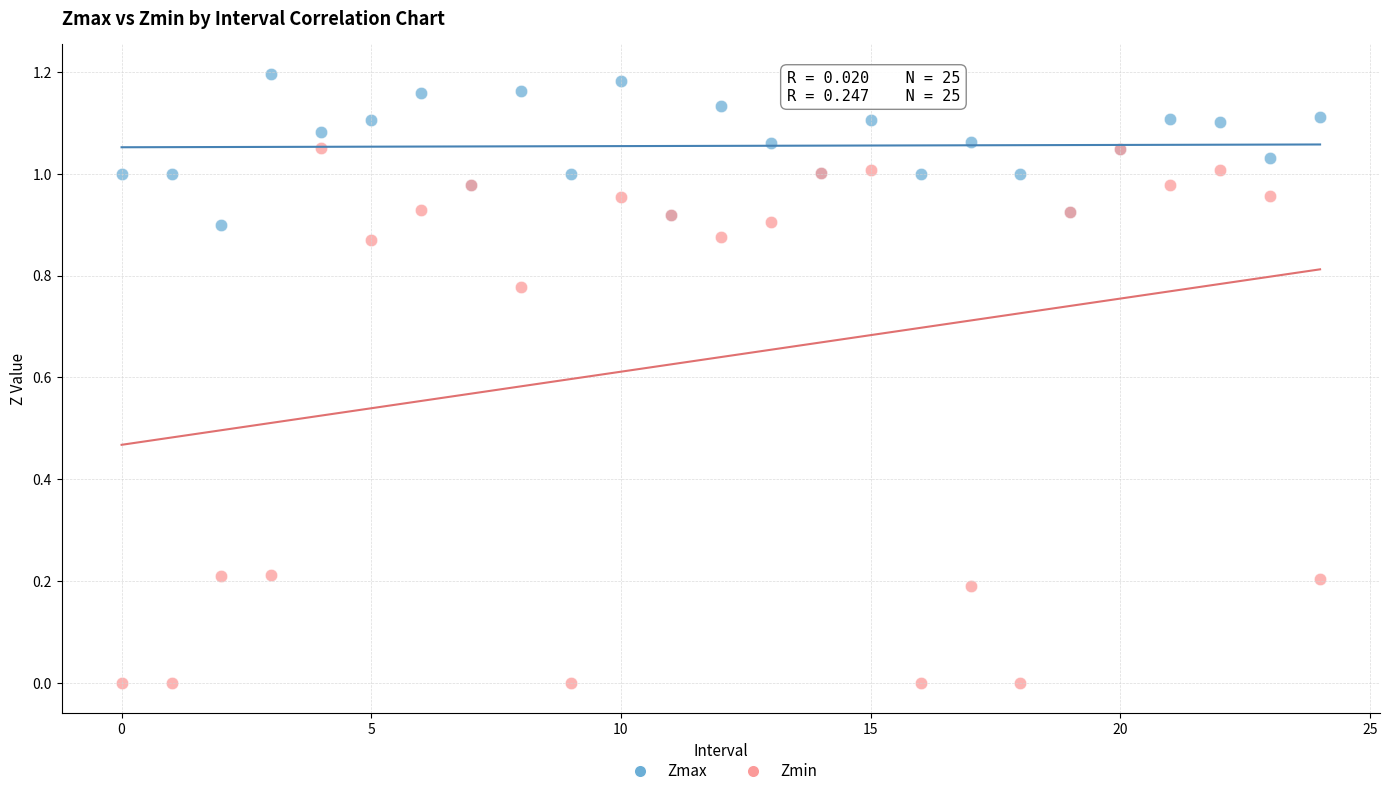

Which series contains the highest Y value?

Zmax